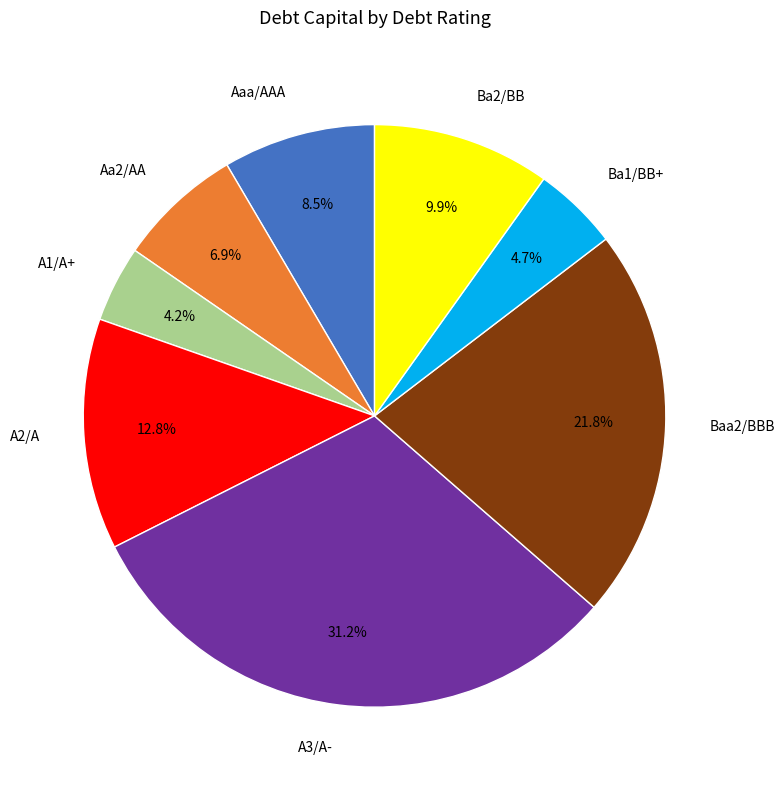

What percentage is the A1/A+ slice, to the nearest percent?

4%